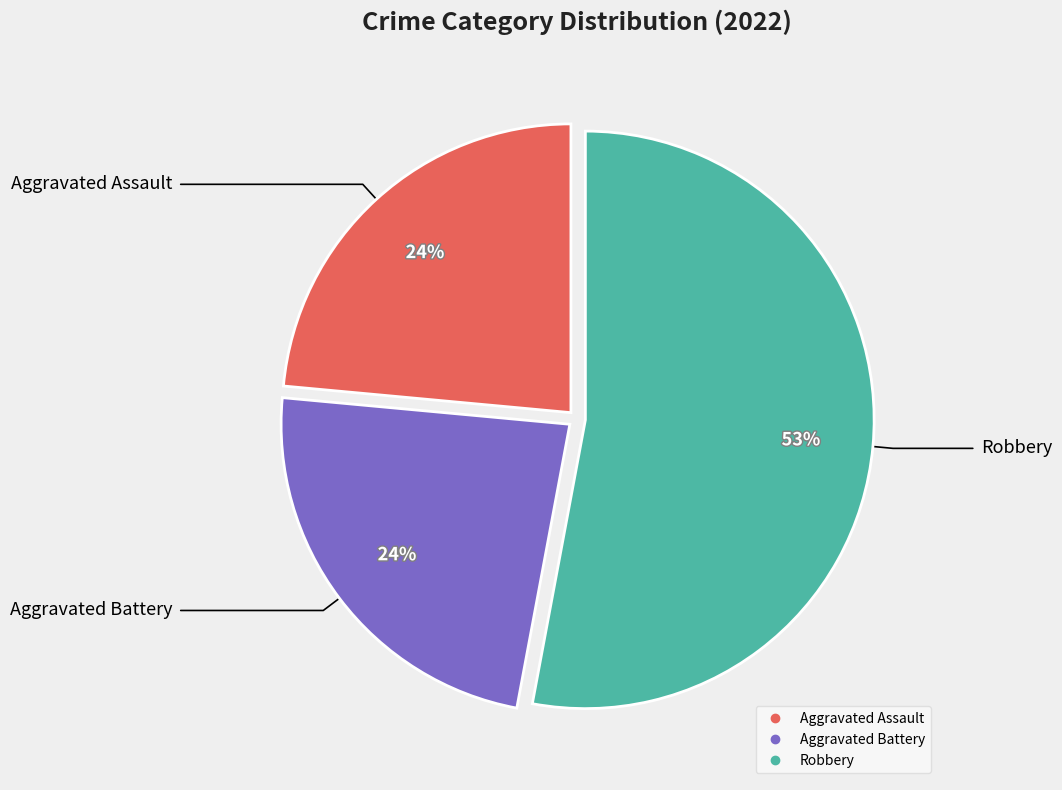

To the nearest percent, what is the average slice percentage?

33%